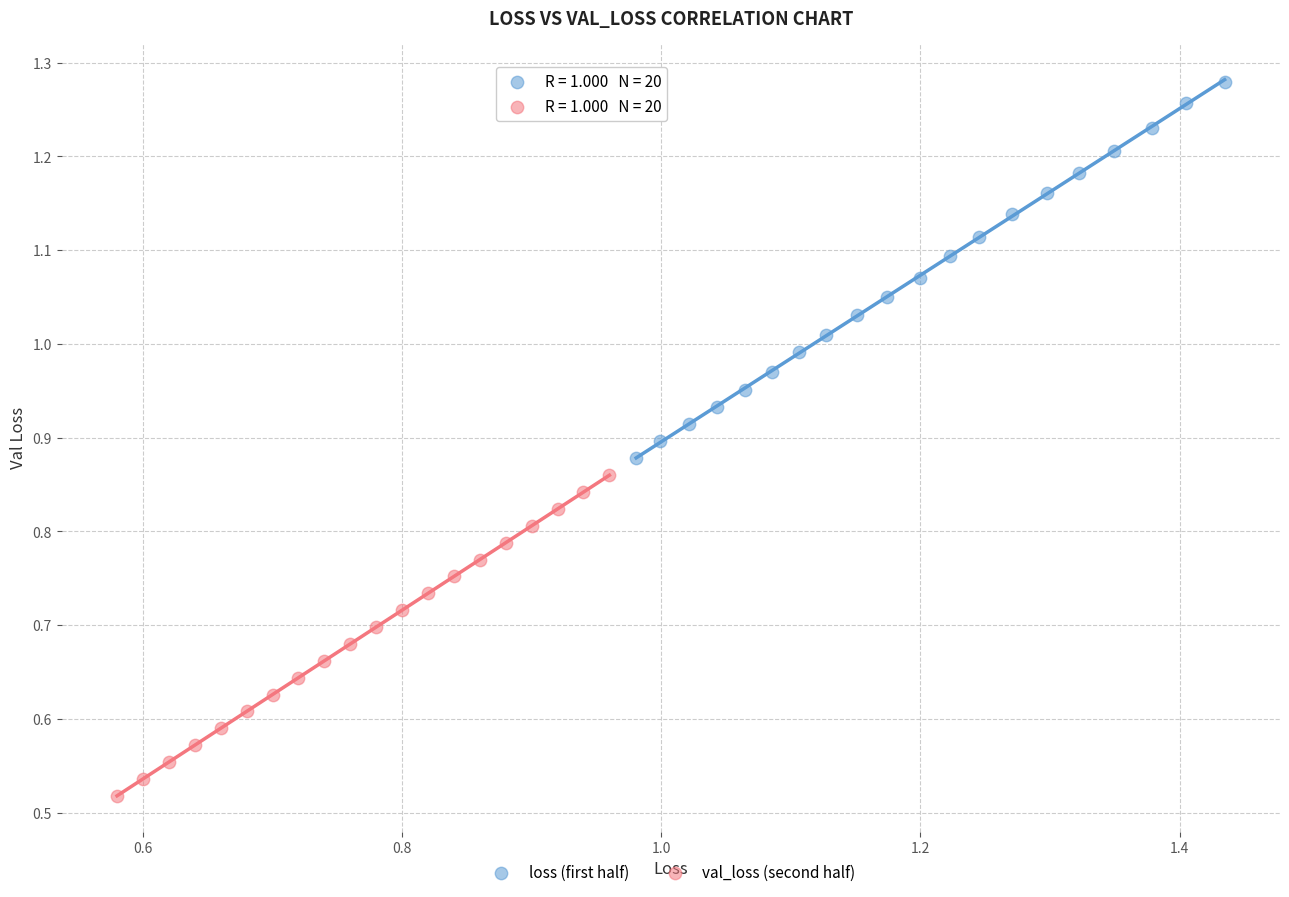

Which series has the largest Y range (max minus min)?

loss (first half)